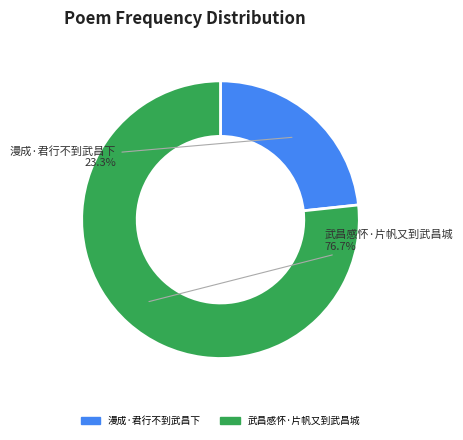

How many slices are in this pie chart?

2